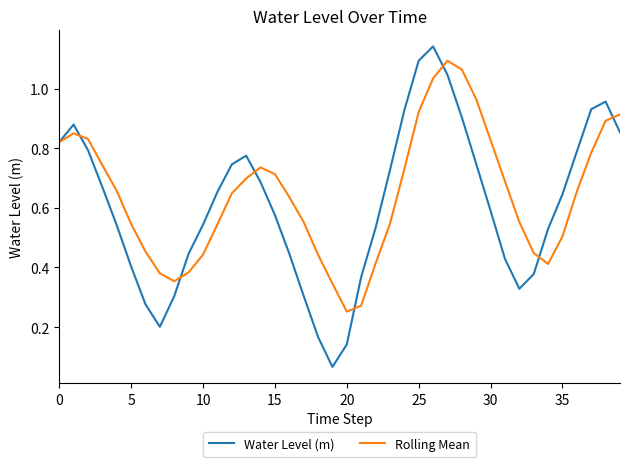

Which series has the widest spread of values?

Water Level (m)